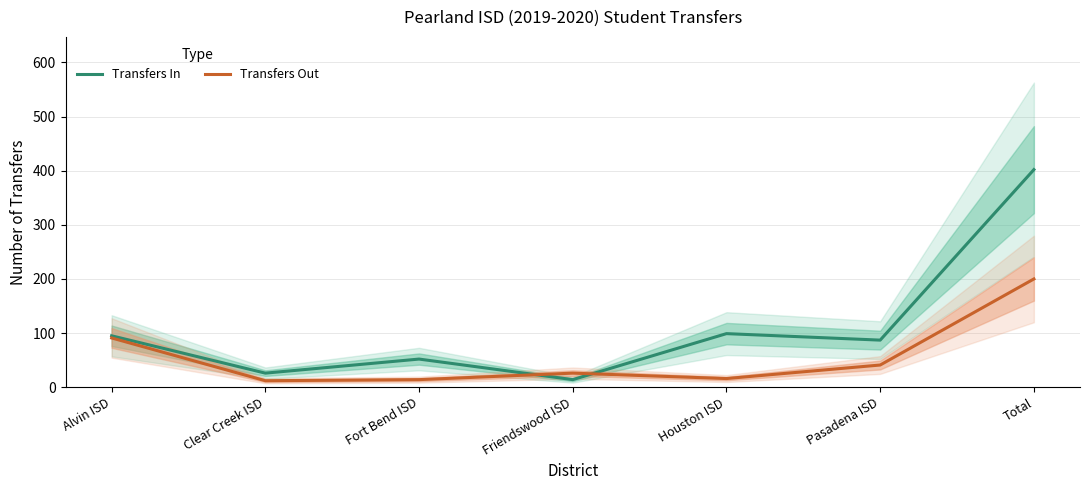

What is the label of the 4th point from the left?

Friendswood ISD